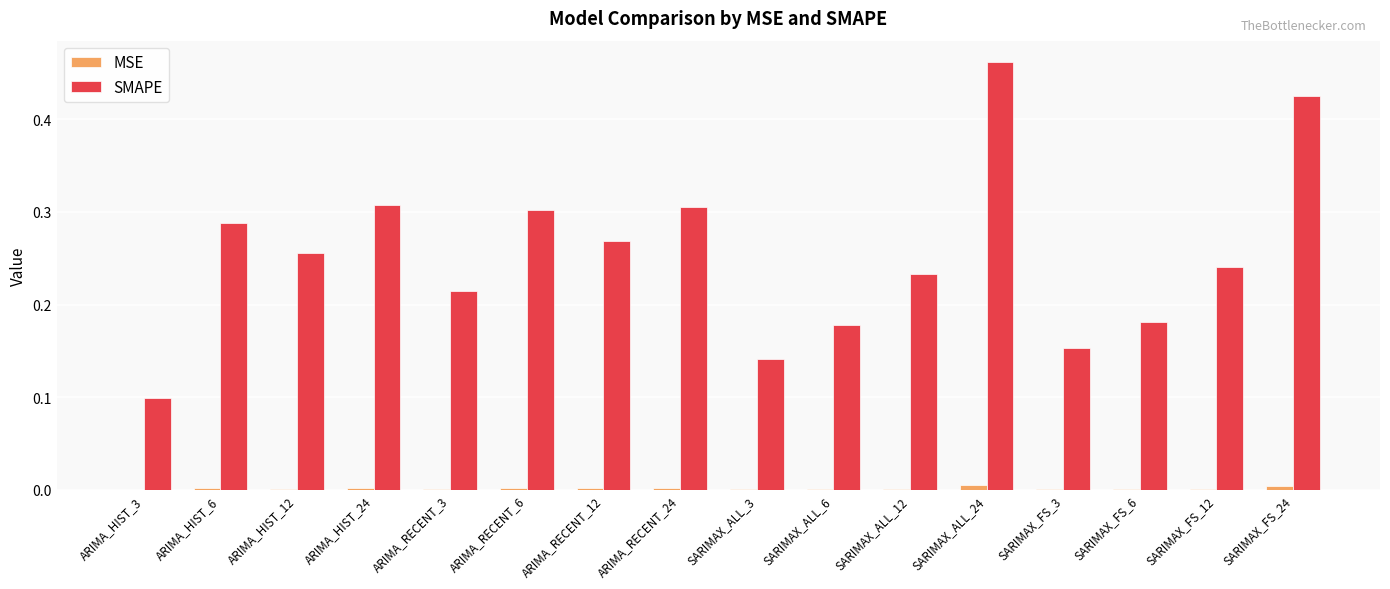

True or false: SMAPE has a value of 0.3 at ARIMA_HIST_24.

True